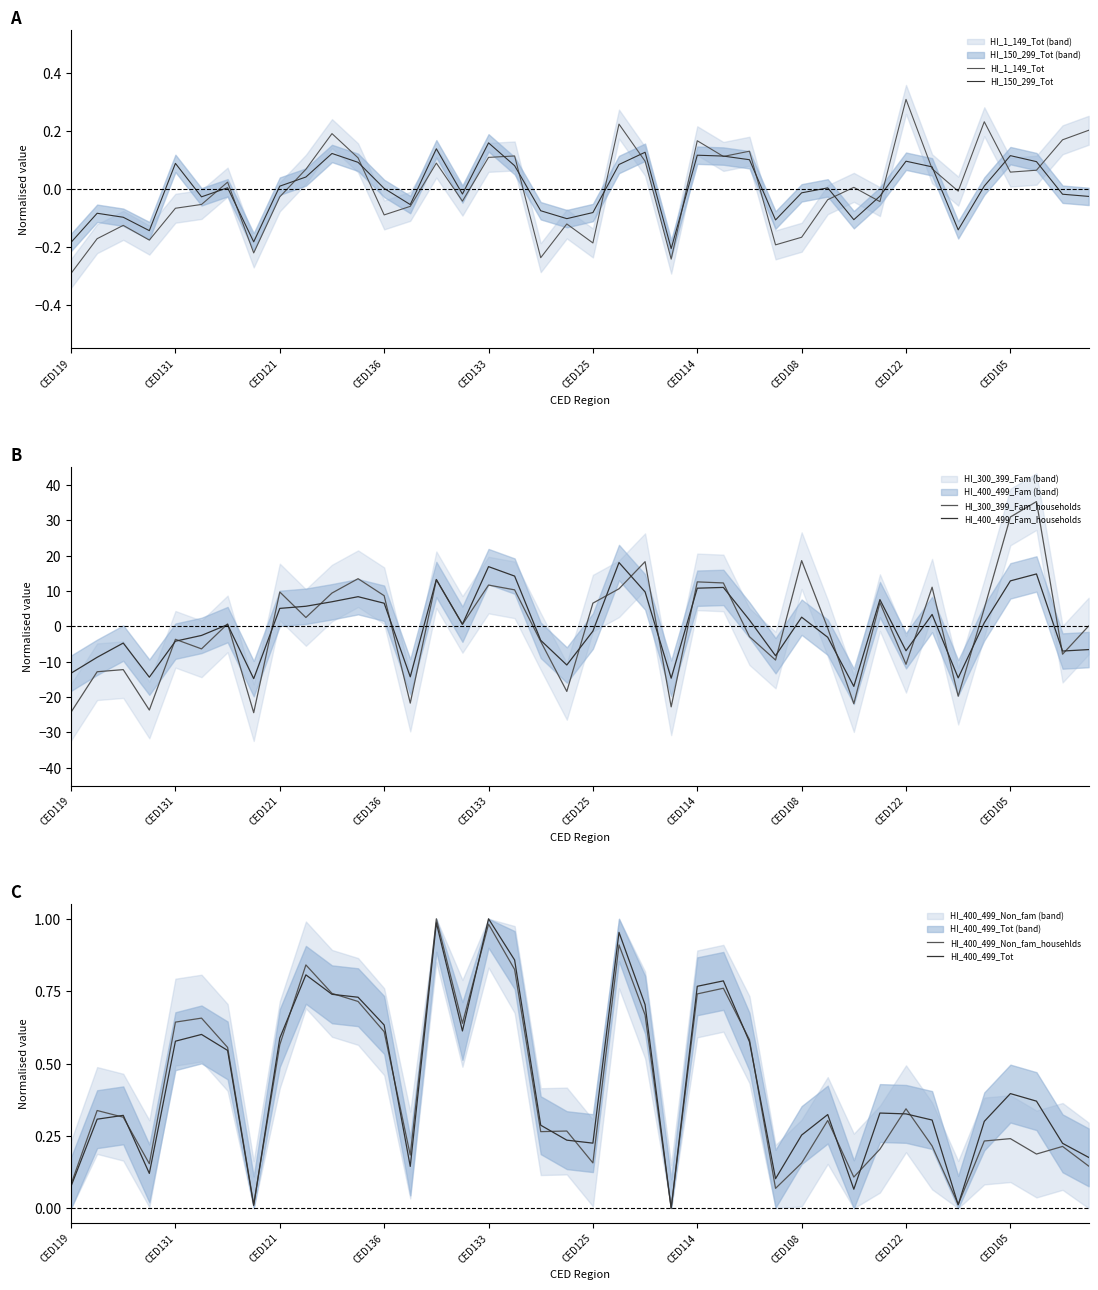

What is the value of the HI_300_399_Fam_households point at the 27th from the left?

-2.9